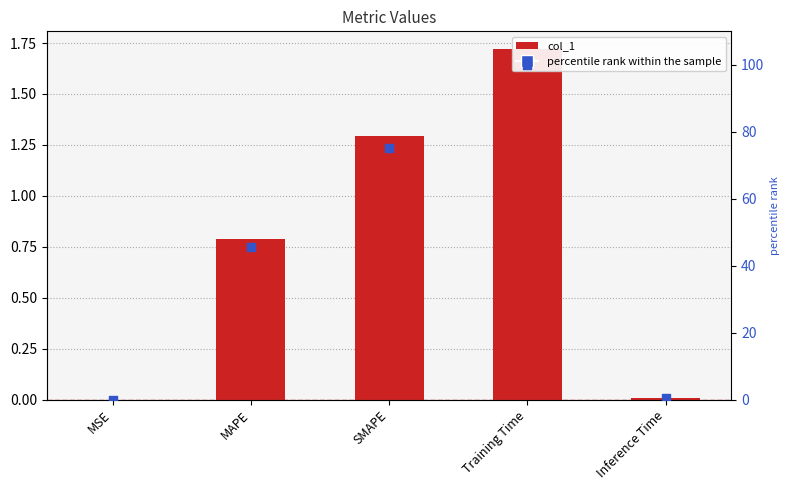

Which series contains the lowest Y value?

col_1